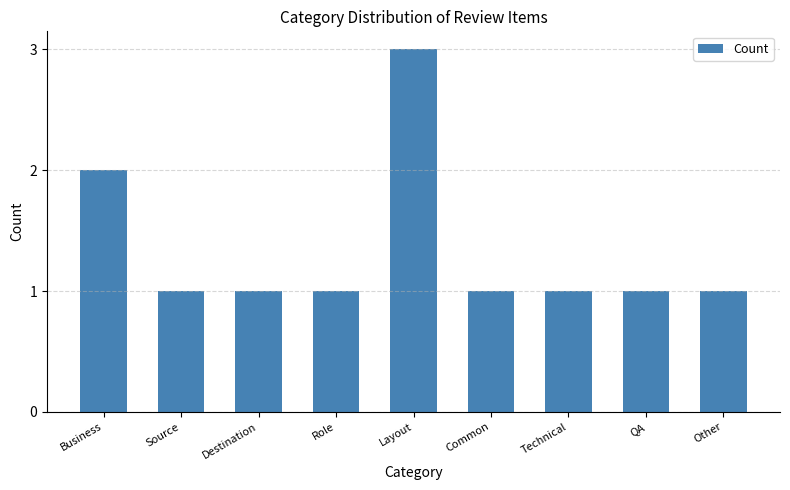

The chart shows a value of 2 at Source. True or false?

False